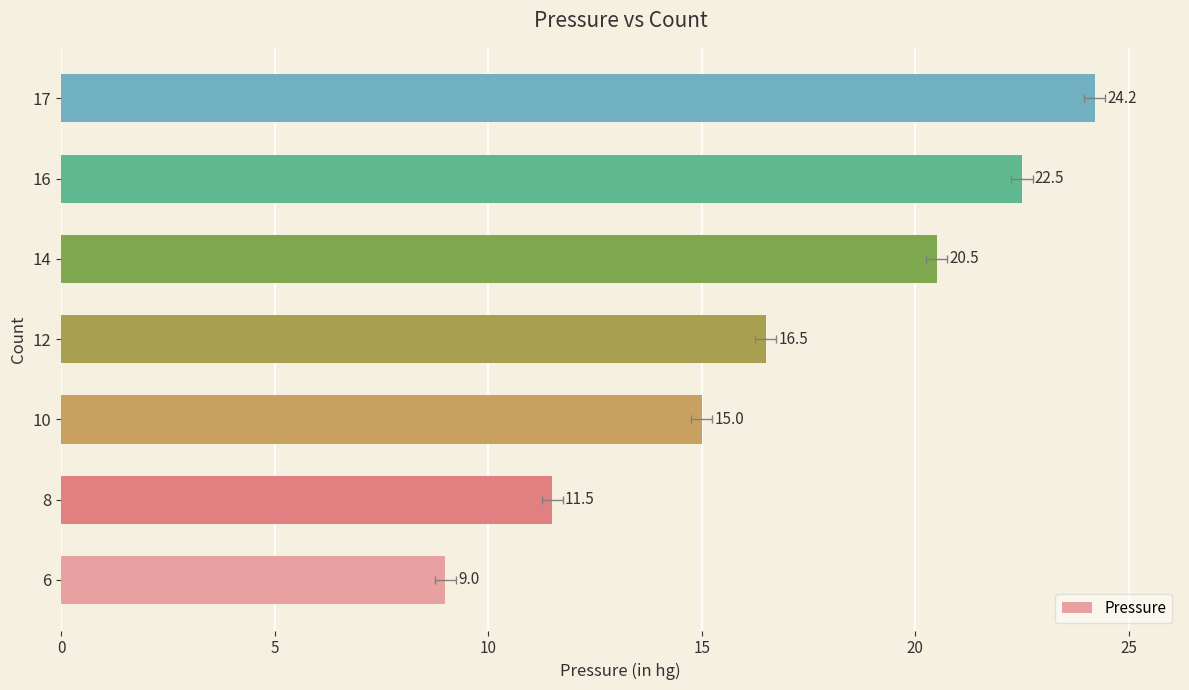

What is the greatest value displayed?

24.2